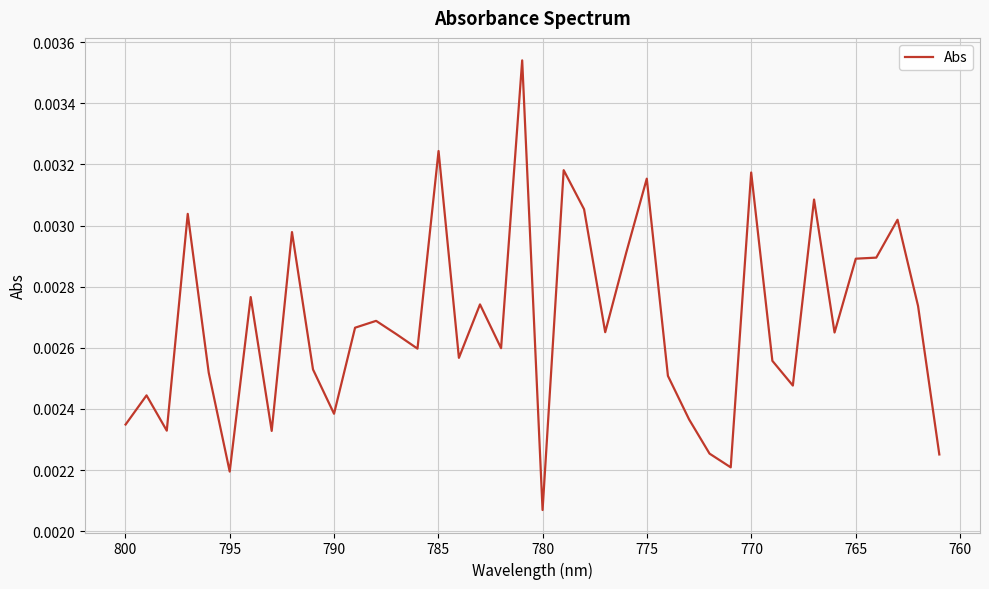

True or false: the data shows 0.0 at 39.

False